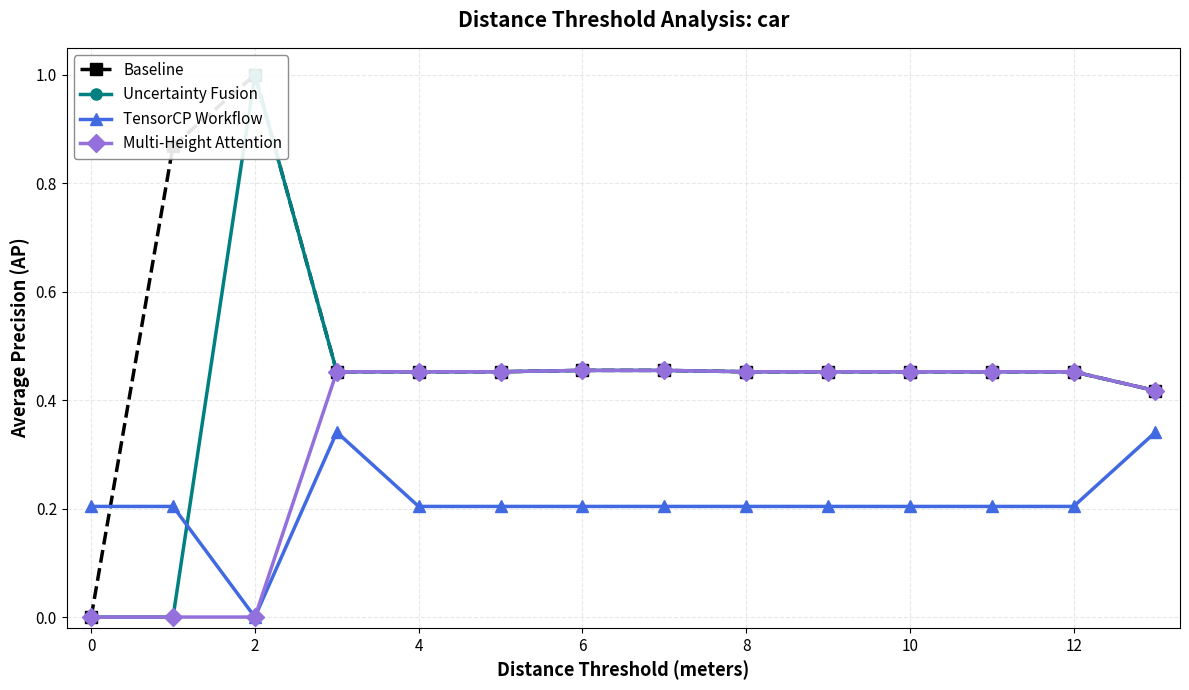

Is the value of Multi-Height Attention at 12 greater than the value of TensorCP Workflow at 12?

Yes